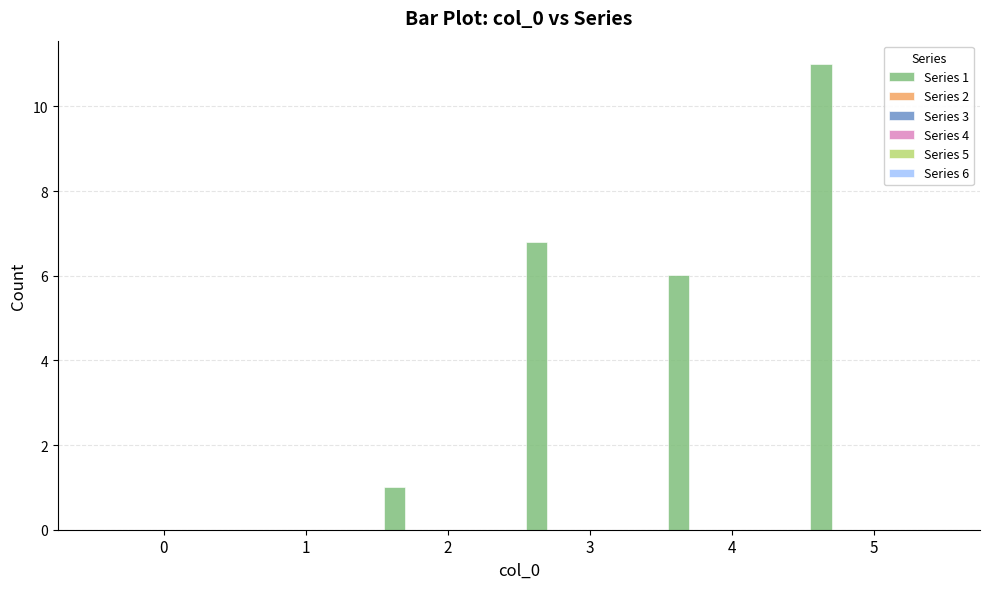

How many categories are shown in the chart?

6